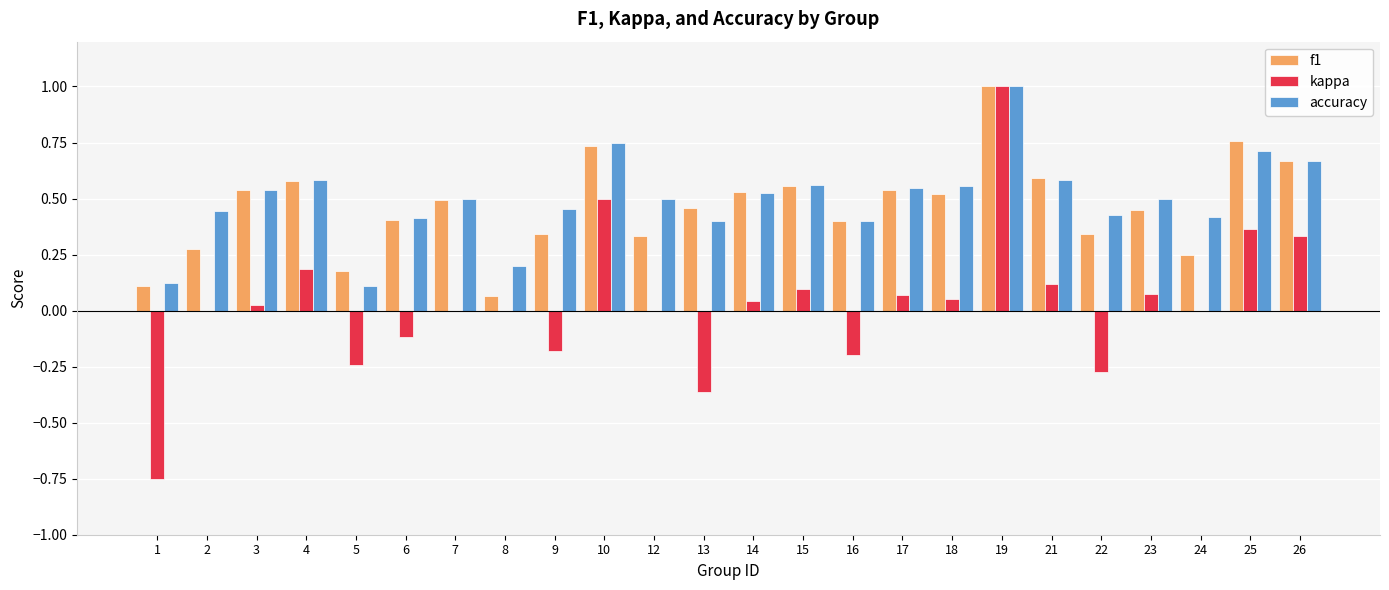

What is the maximum value for accuracy?

1.0